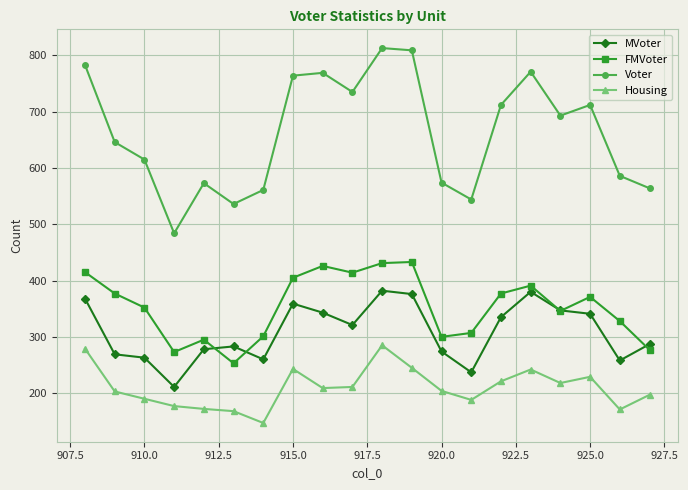

At how many categories does at least one series exceed 497?

19